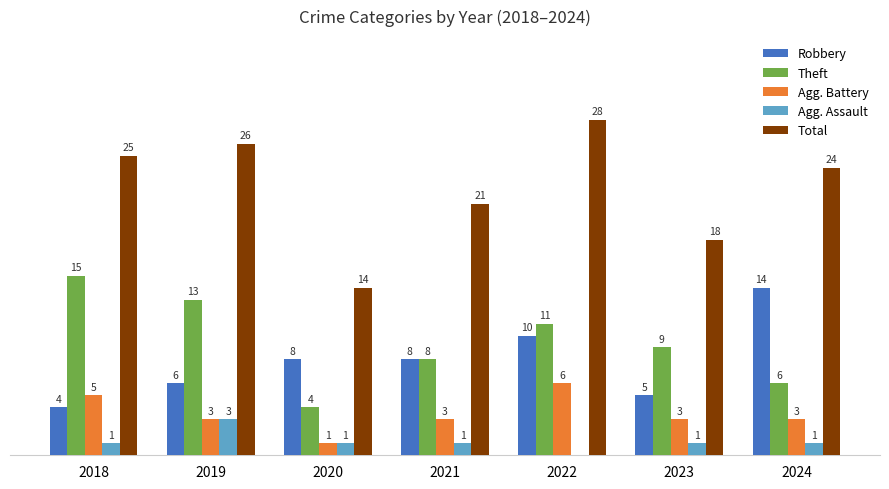

Which series has the largest total across all categories?

Total